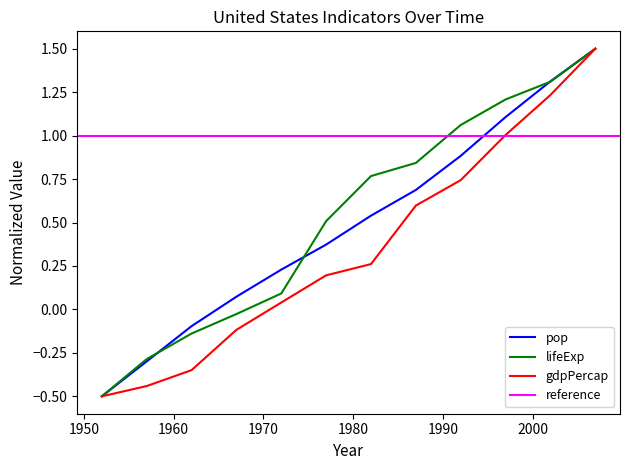

What is the lowest value of the pop series?

-0.5